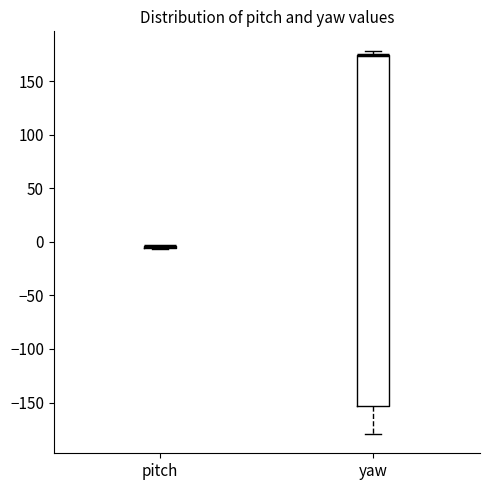

Reading left to right, read every box against the y-axis: the position of its median line, the range the box covers, and the ends of its whiskers. The values are not printed on the chart, so give them approximately, as read against the axis.

pitch: box collapsed to a line at -5, whiskers -5 to -5
yaw: median 175 (drawn on the box's upper edge), box -155 to 175, whiskers -180 to 180